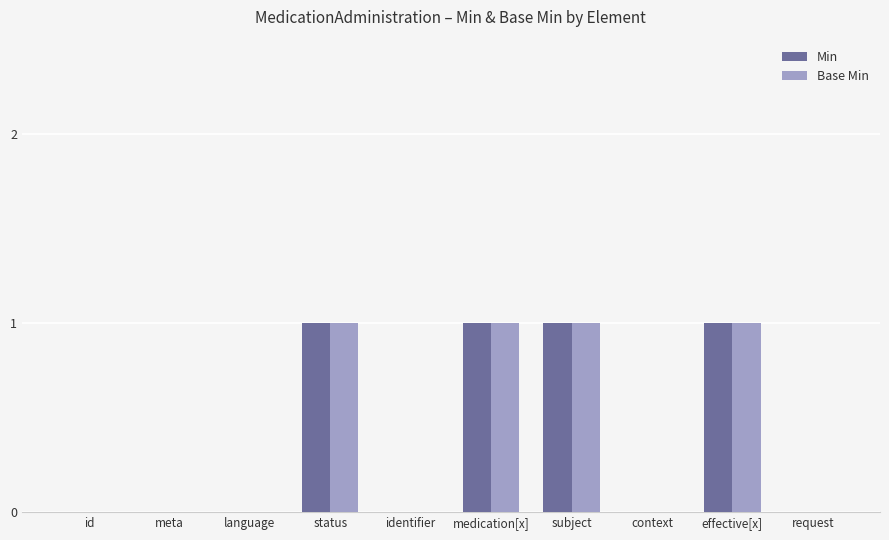

Is it true that Min equals 0 at request?

True